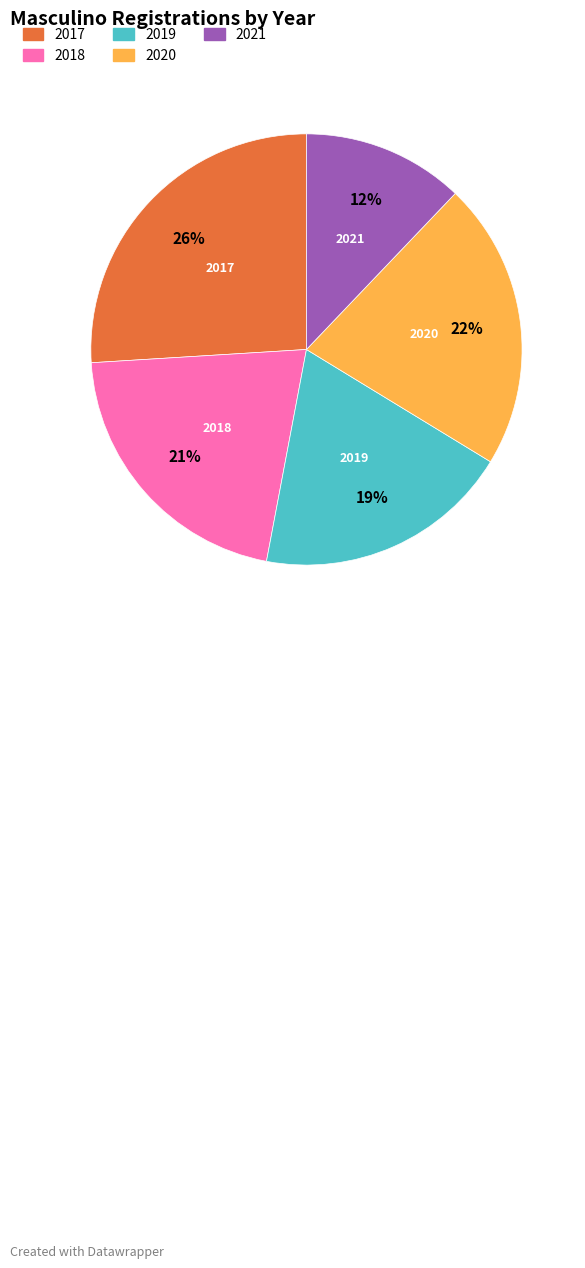

To the nearest percent, what is the combined percentage of 2020 and 2021?

34%